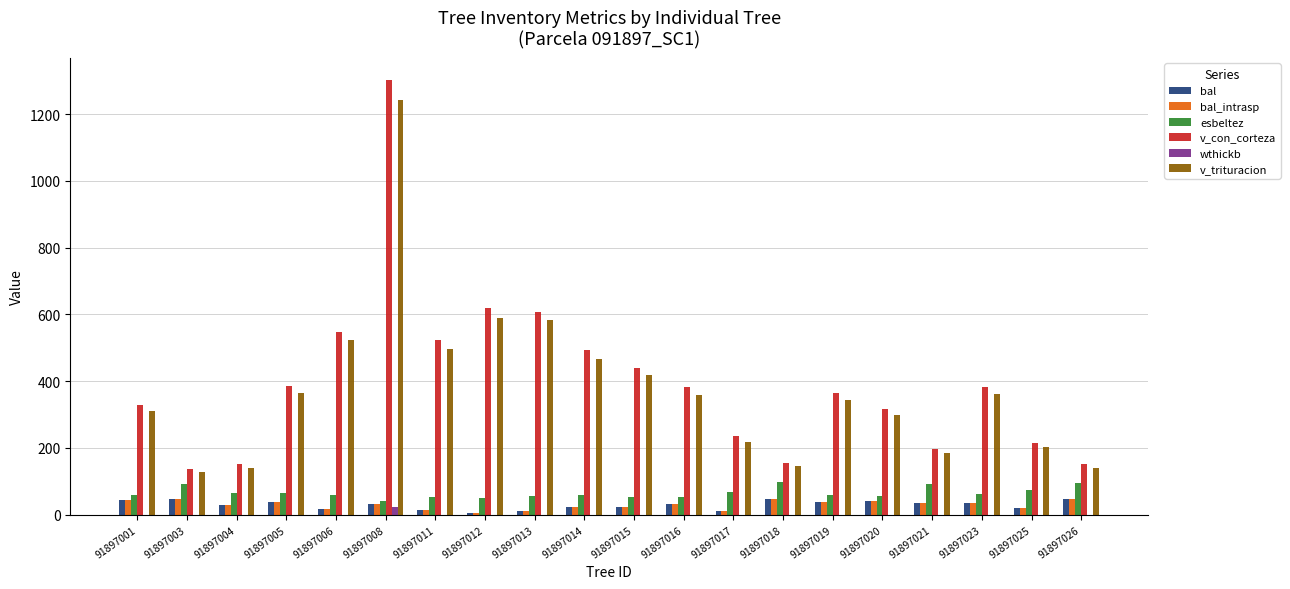

Is the value of bal at 91897026 greater than the value of esbeltez at 91897003?

No